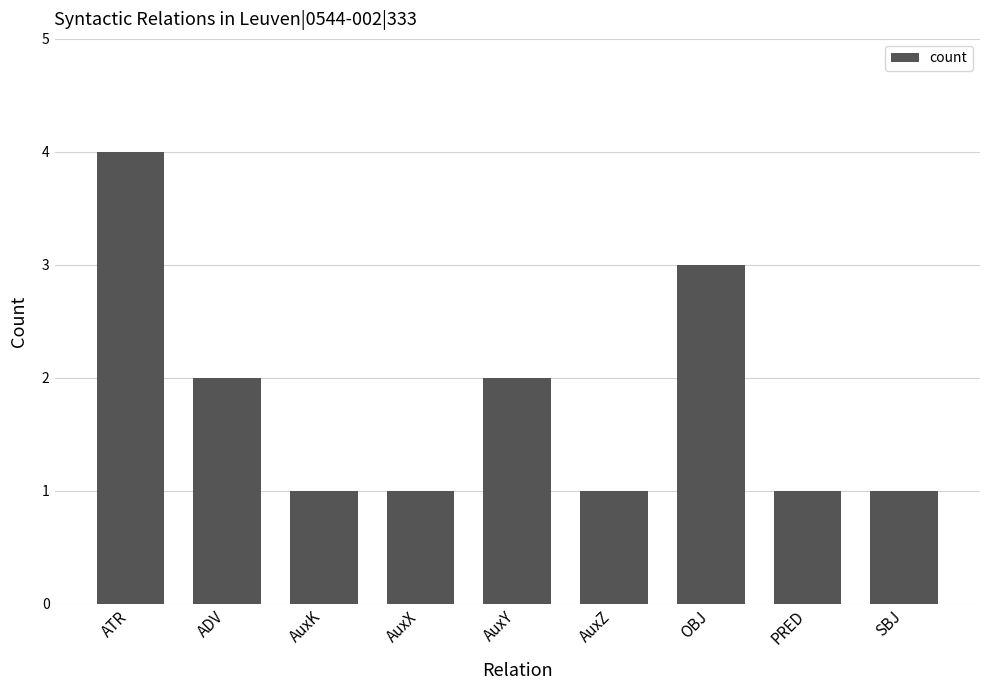

What is the difference between the values at AuxZ and AuxY?

1